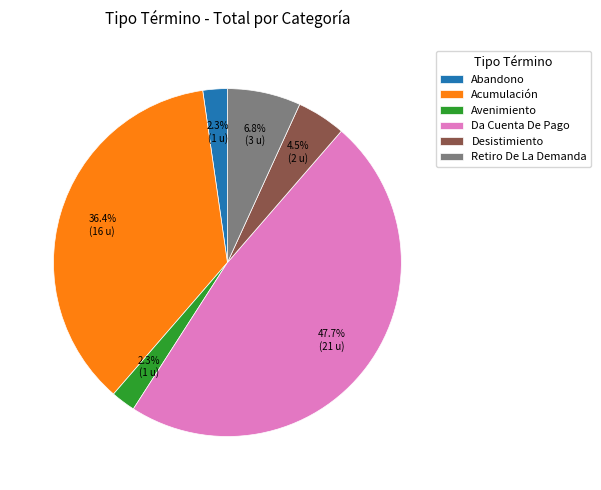

How many segments does this pie chart have?

6